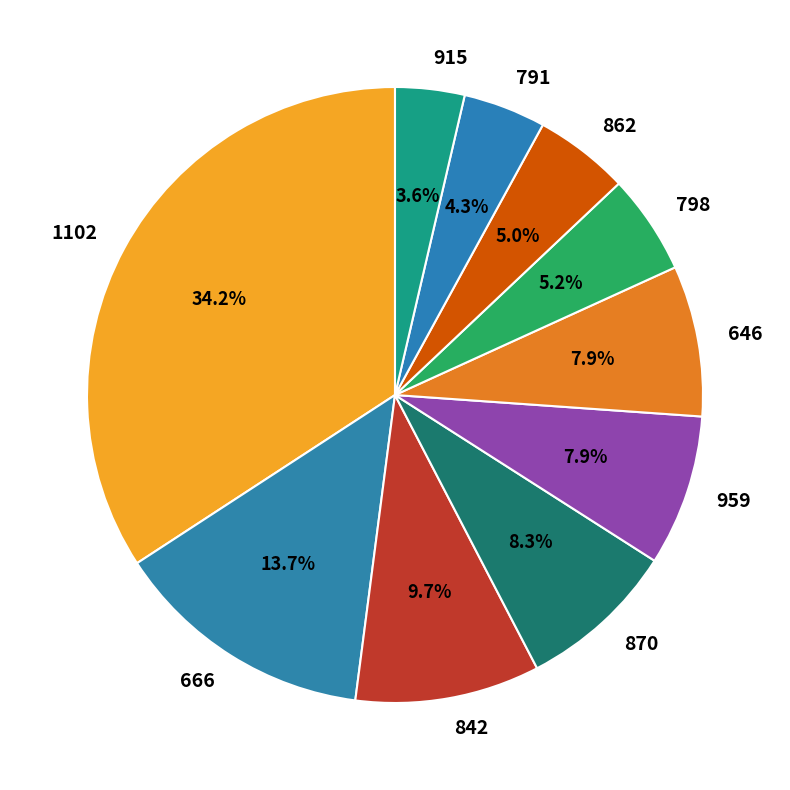

Count the number of slices in the pie.

10